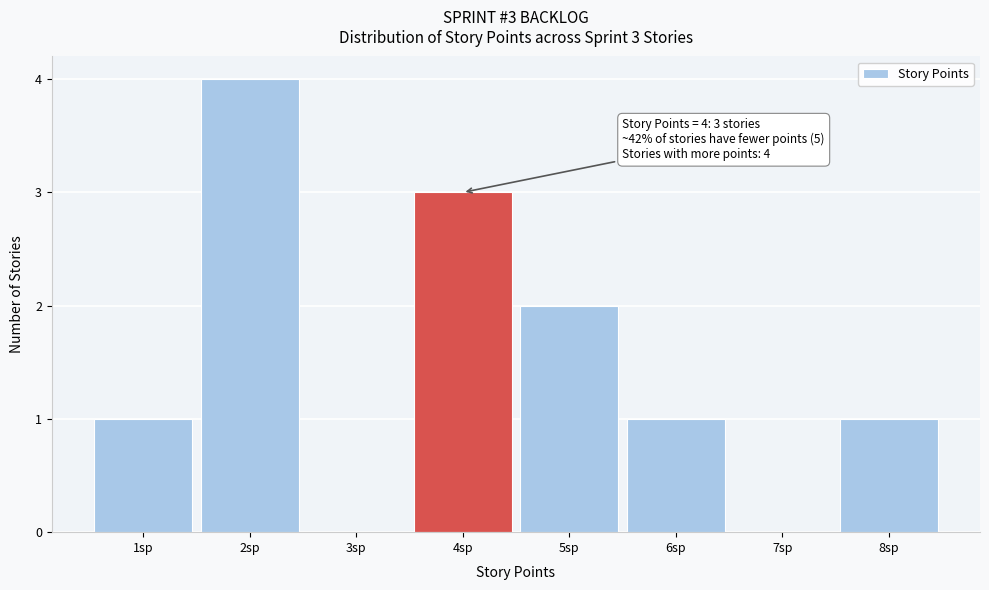

Which range on the x-axis has the tallest bar?

1.5 to 2.5